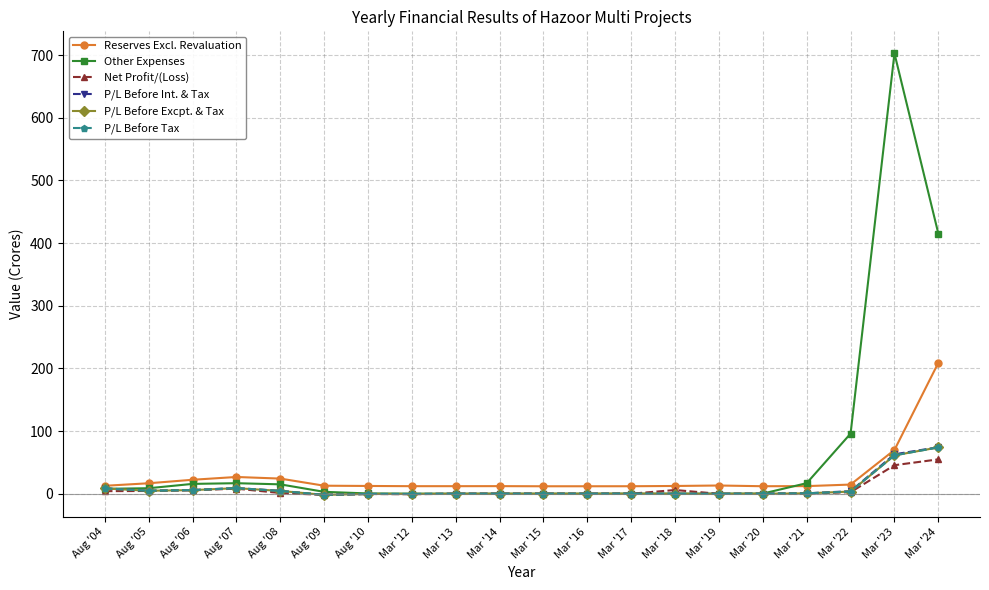

At which category is the sum across all series the highest?

Mar '23